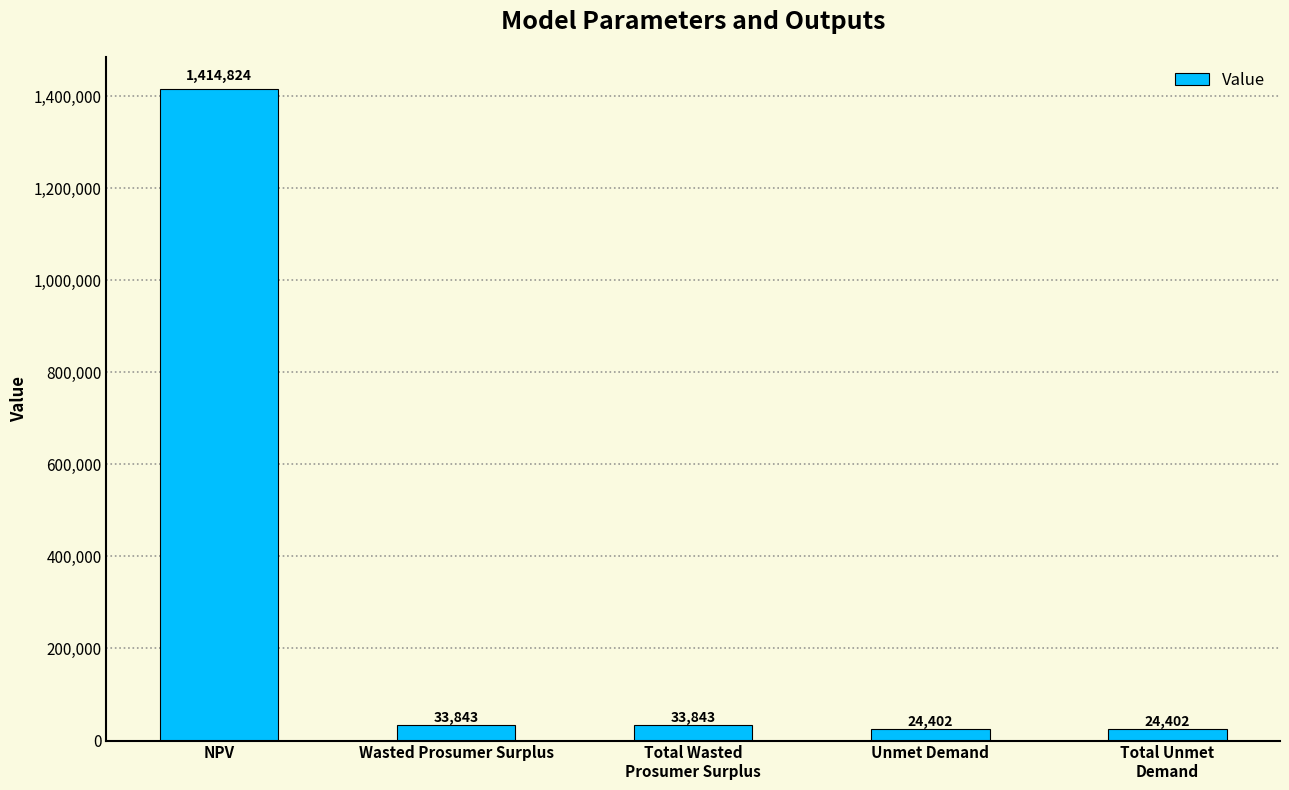

What position from the left is Total Unmet
Demand?

5